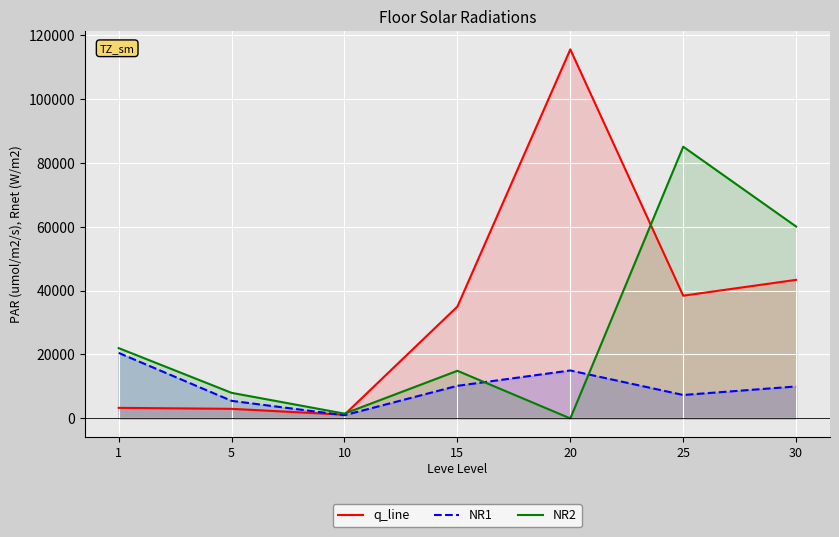

What is the lowest value of the NR1 series?

1000.0